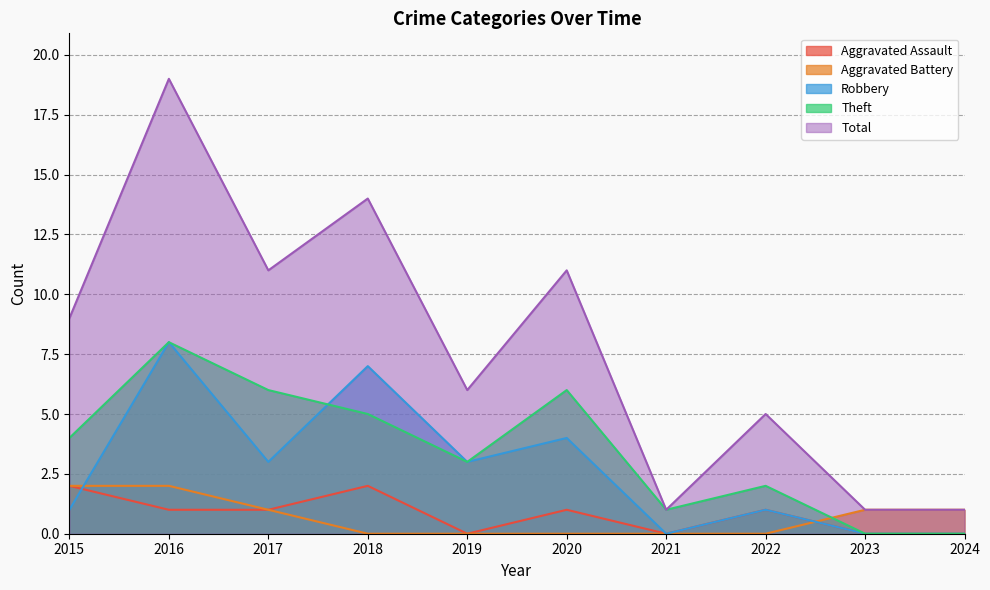

Reading left to right, list all the values displayed in this chart.

Aggravated Assault: 2015=2	2016=1	2017=1	2018=2	2019=0	2020=1	2021=0	2022=1	2023=0	2024=0
Aggravated Battery: 2015=2	2016=2	2017=1	2018=0	2019=0	2020=0	2021=0	2022=0	2023=1	2024=1
Robbery: 2015=1	2016=8	2017=3	2018=7	2019=3	2020=4	2021=0	2022=1	2023=0	2024=0
Theft: 2015=4	2016=8	2017=6	2018=5	2019=3	2020=6	2021=1	2022=2	2023=0	2024=0
Total: 2015=9	2016=19	2017=11	2018=14	2019=6	2020=11	2021=1	2022=5	2023=1	2024=1